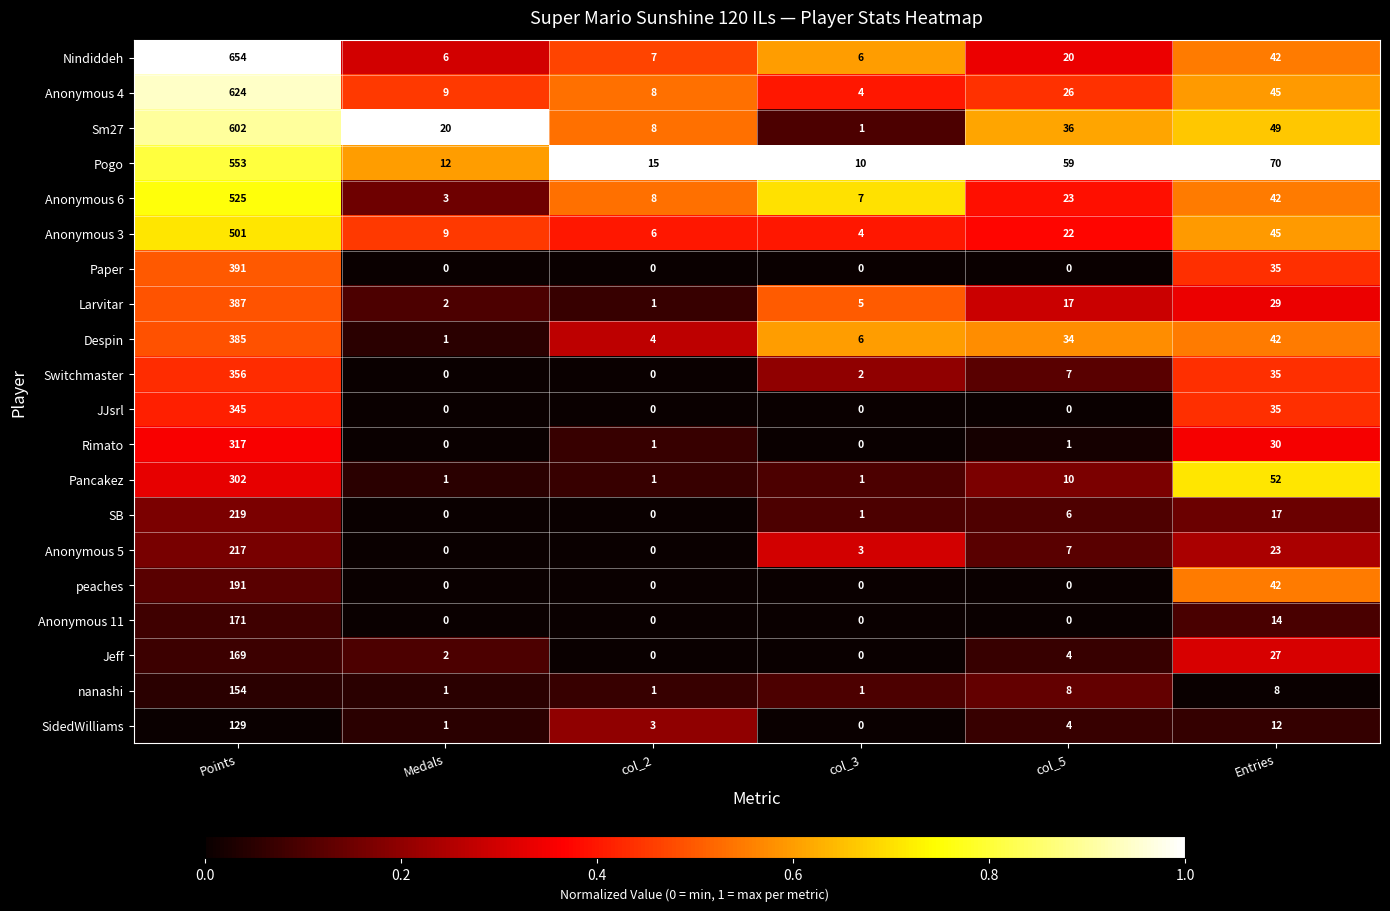

Is the value of Jeff at Entries greater than the value of Switchmaster at col_2?

Yes